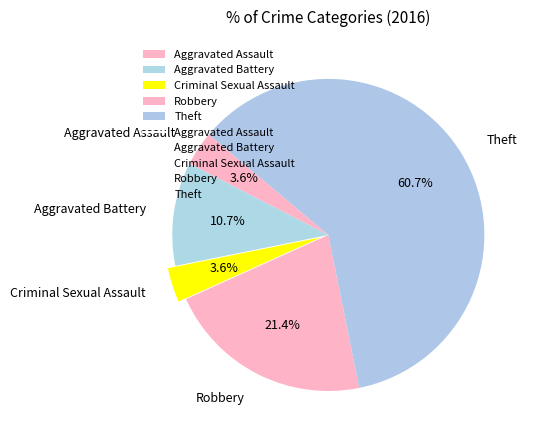

True or false: Criminal Sexual Assault accounts for 4% of the total.

True